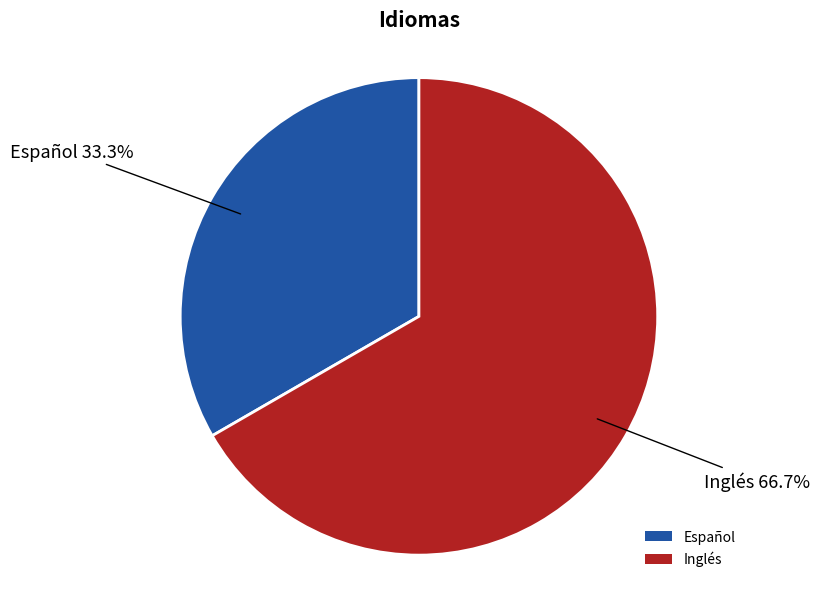

Which category accounts for the majority?

Inglés